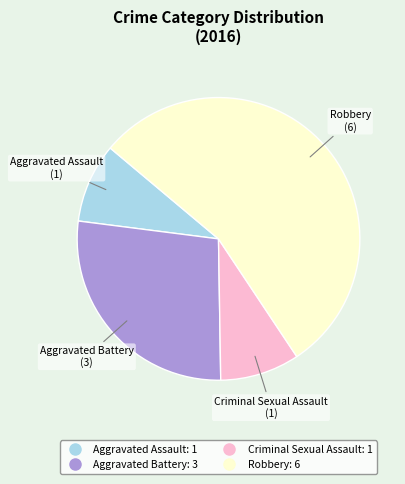

Between Aggravated Assault and Robbery, which is larger?

Robbery